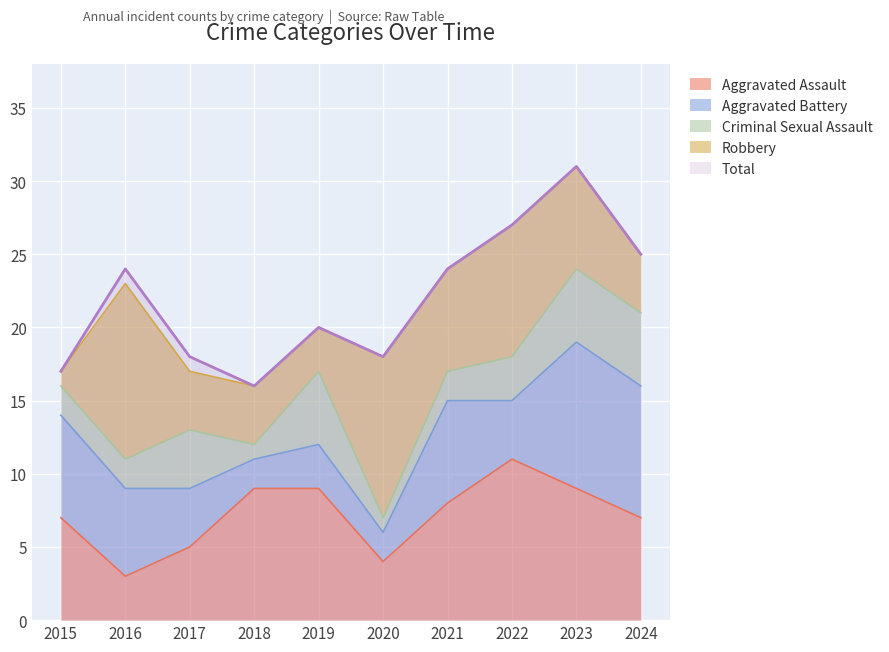

Read the Total value at 2016, to the nearest 10.

20